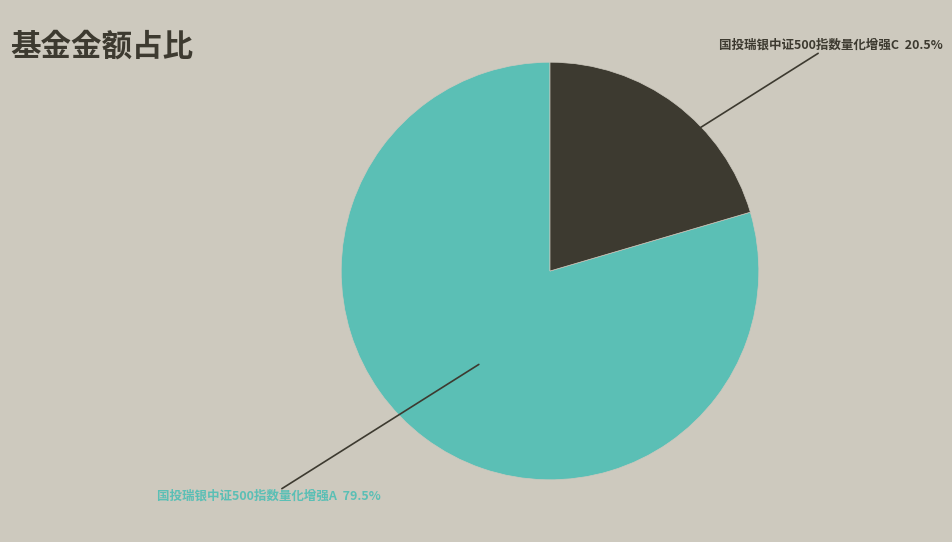

Is there any slice that represents more than half of the pie?

Yes